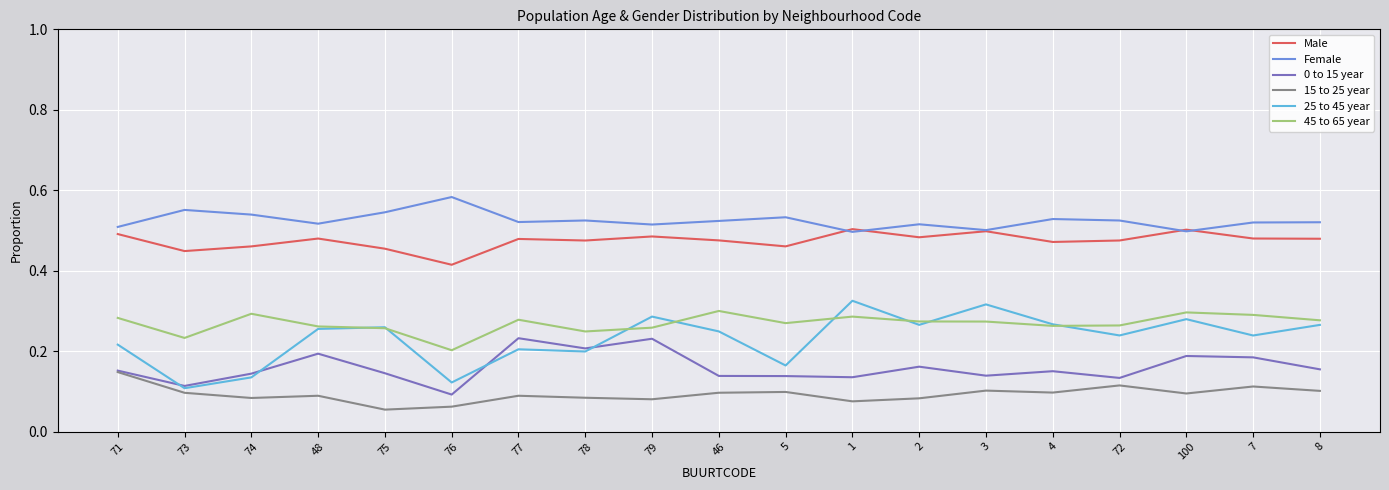

Is it true that 45 to 65 year equals 0.3 at 75?

True